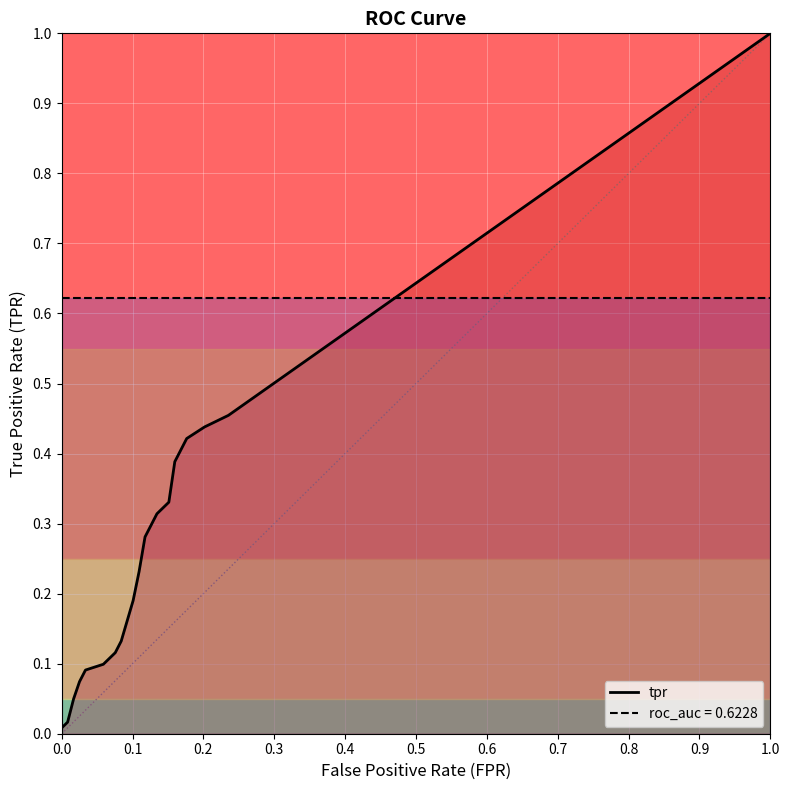

What is the lowest value of the roc_auc series?

0.6